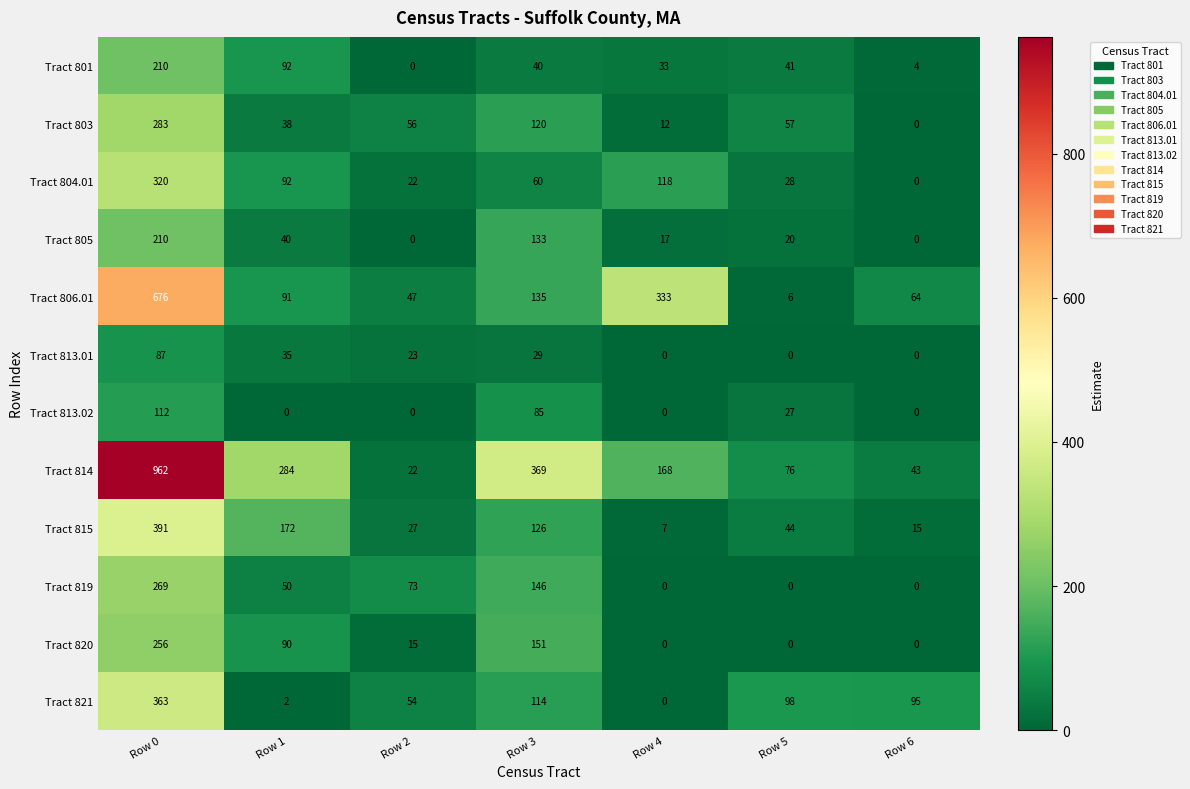

What is the difference between the highest and lowest values at Row 6?

95